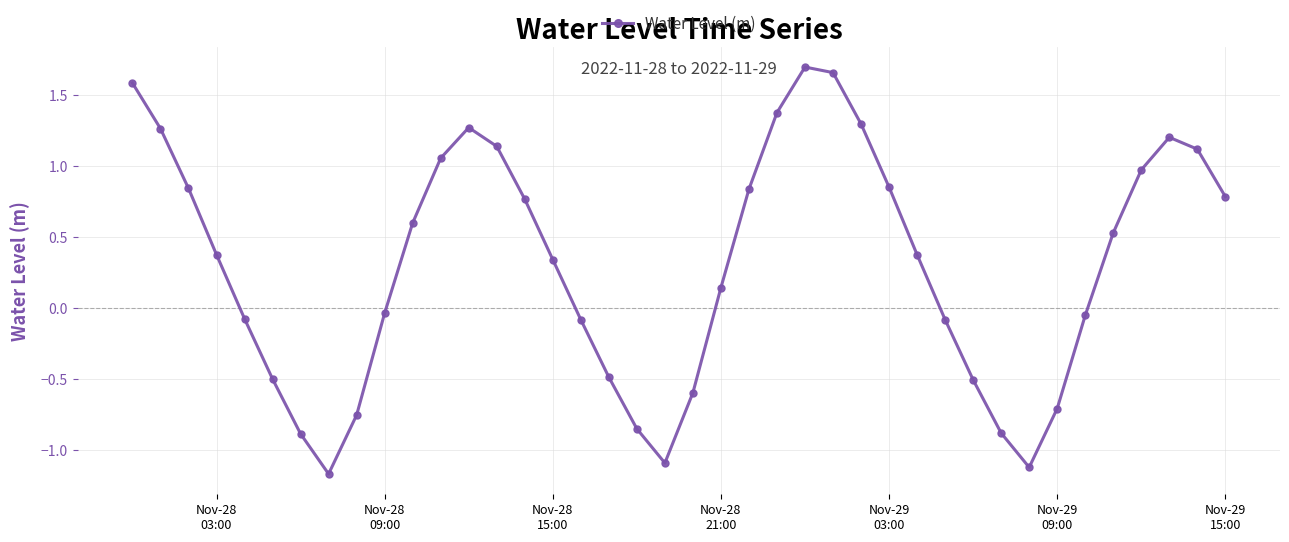

What is the difference between the maximum and second lowest values?

2.8